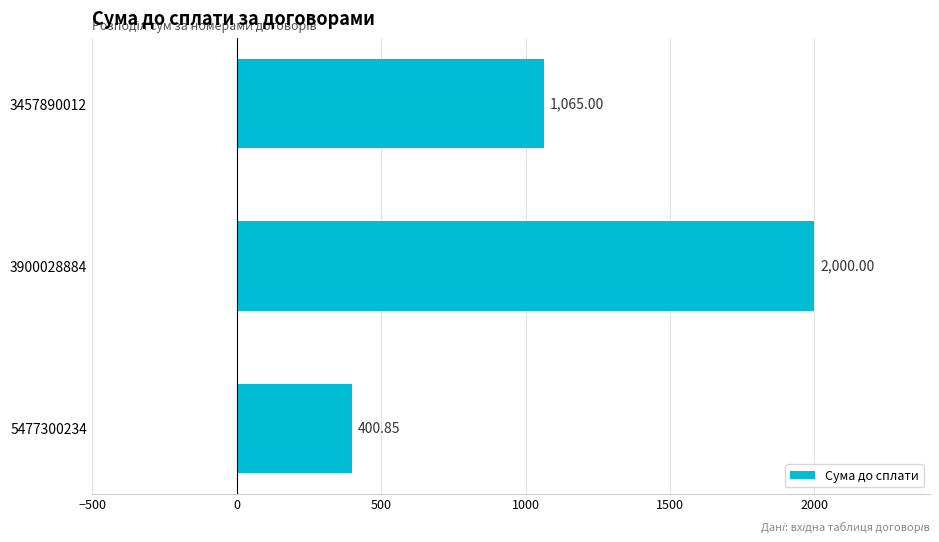

List the labels in order of value, smallest first.

5477300234, 3457890012, 3900028884